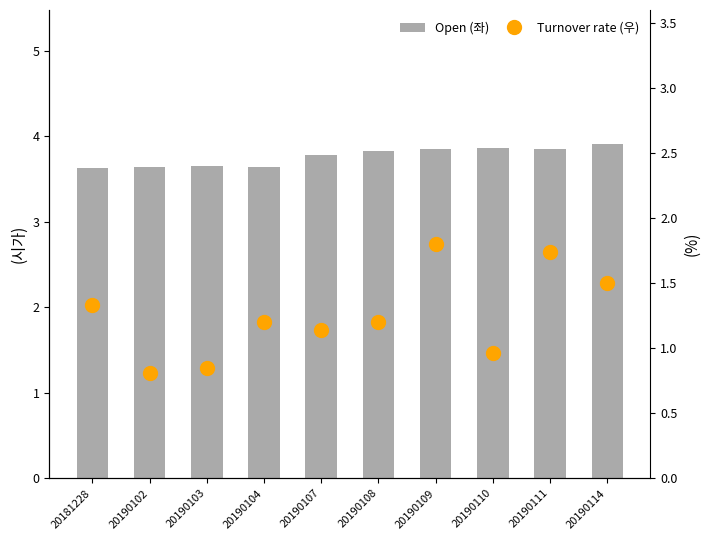

What is the total value across all series at 20190103?

4.5